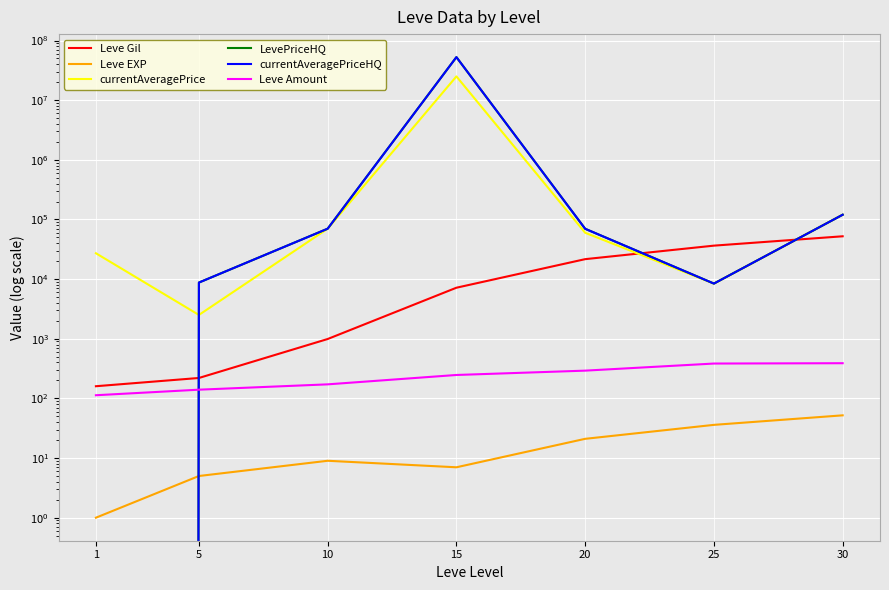

Is the value of Leve EXP at 10 greater than the value of currentAveragePriceHQ at 5?

No